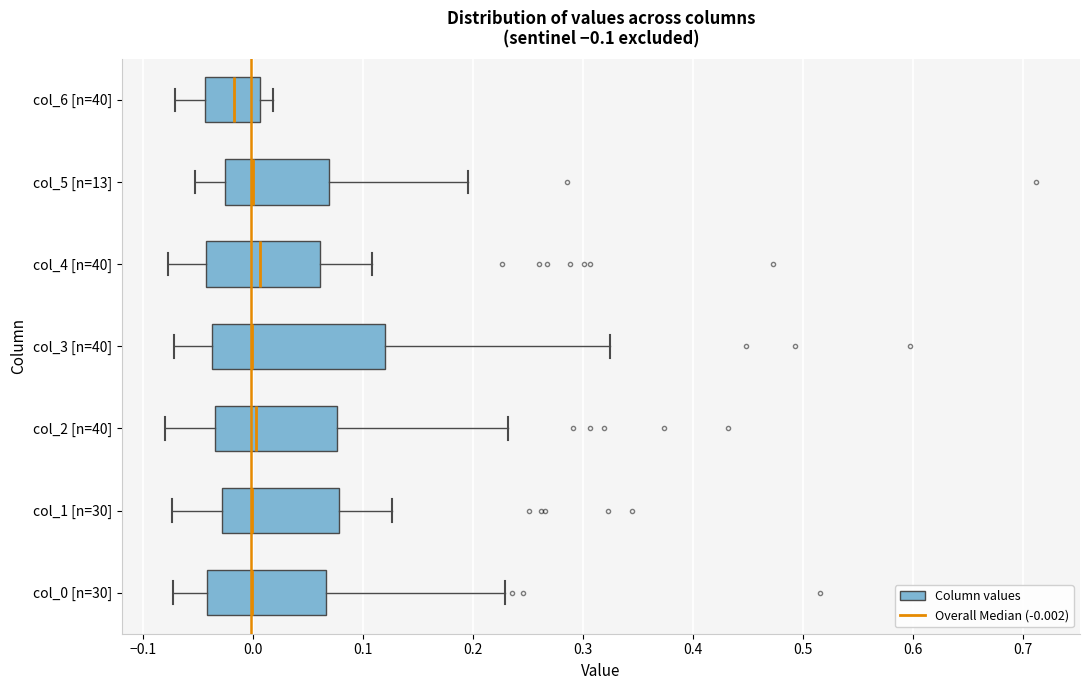

Comparing the boxes themselves (not the whiskers), which one is the widest?

col_3 [n=40]